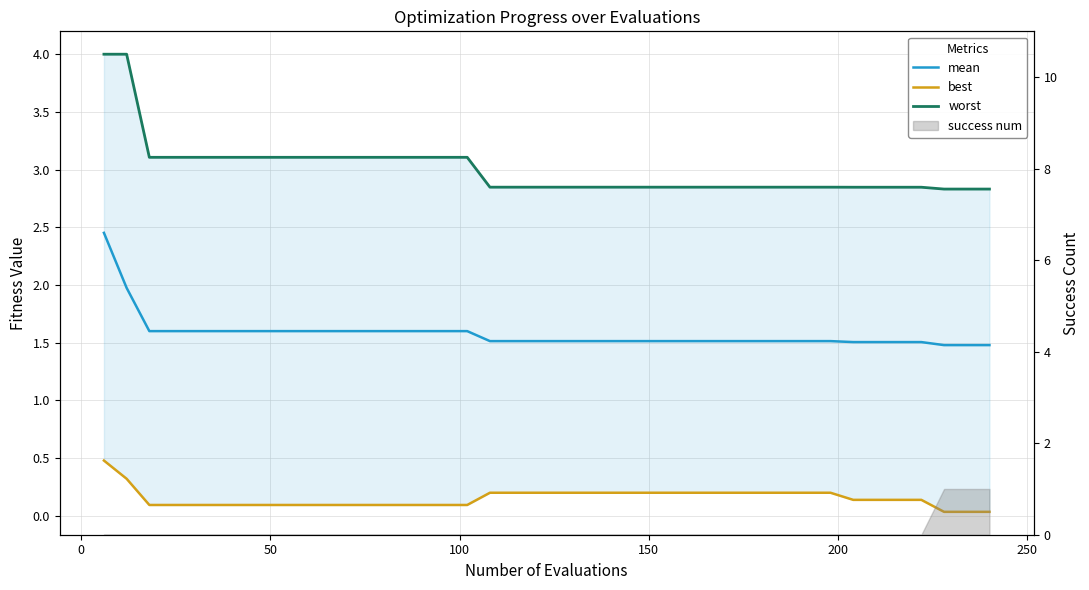

Which series has the largest range (max minus min)?

worst